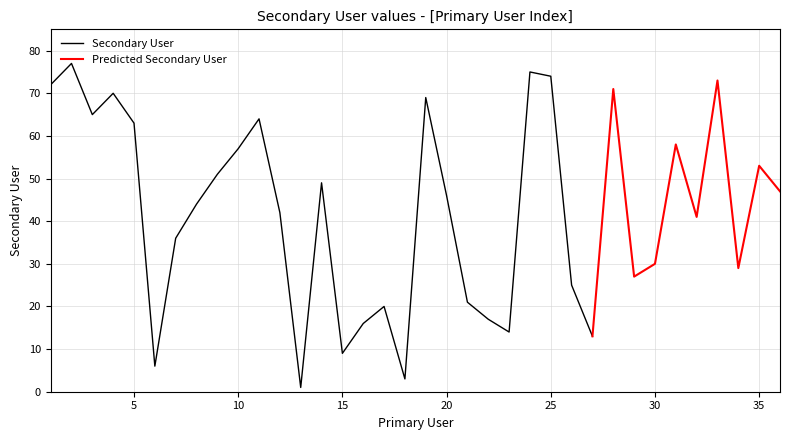

Between 7 and 14, which is larger?

14